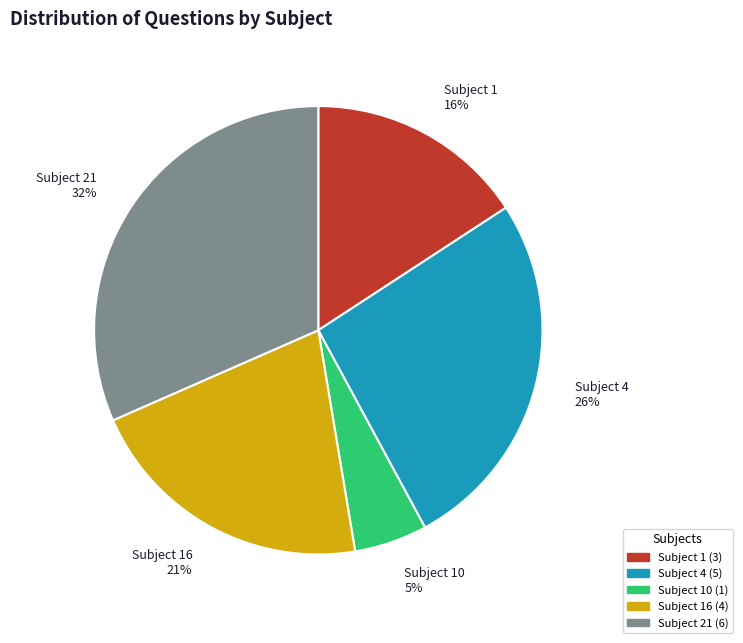

Which category has the smallest portion of the pie?

Subject 10 5%